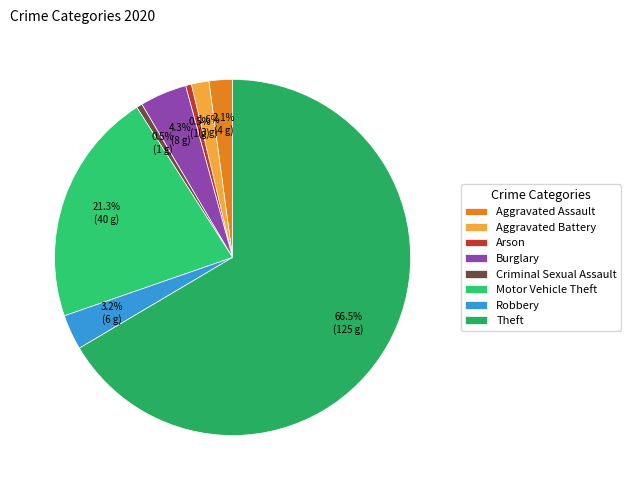

To the nearest percent, what is the combined percentage of Theft and Aggravated Battery?

68%